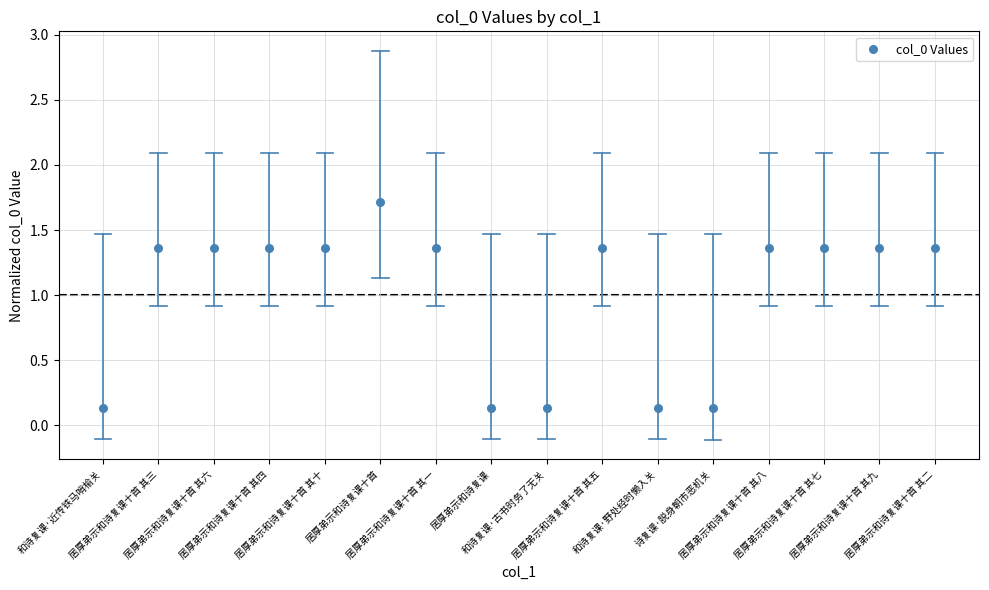

What is the range of Y values (max minus min)?

1.6